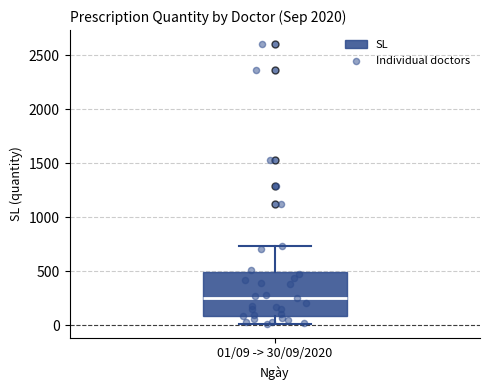

Where is the upper edge of the box for 01/09 -> 30/09/2020 on the y-axis? The values are not printed on the chart, so give them approximately, as read against the axis.

500